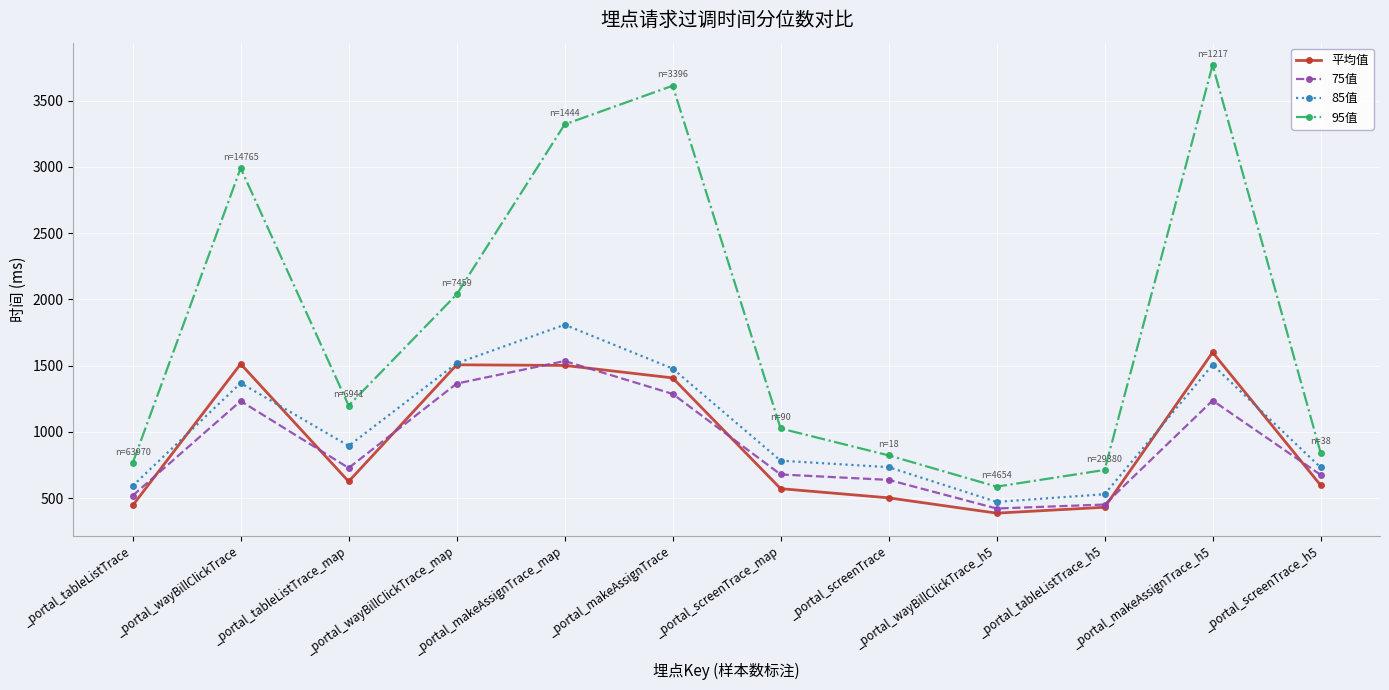

Which series changed the most between _portal_makeAssignTrace_map and _portal_wayBillClickTrace_h5?

95值